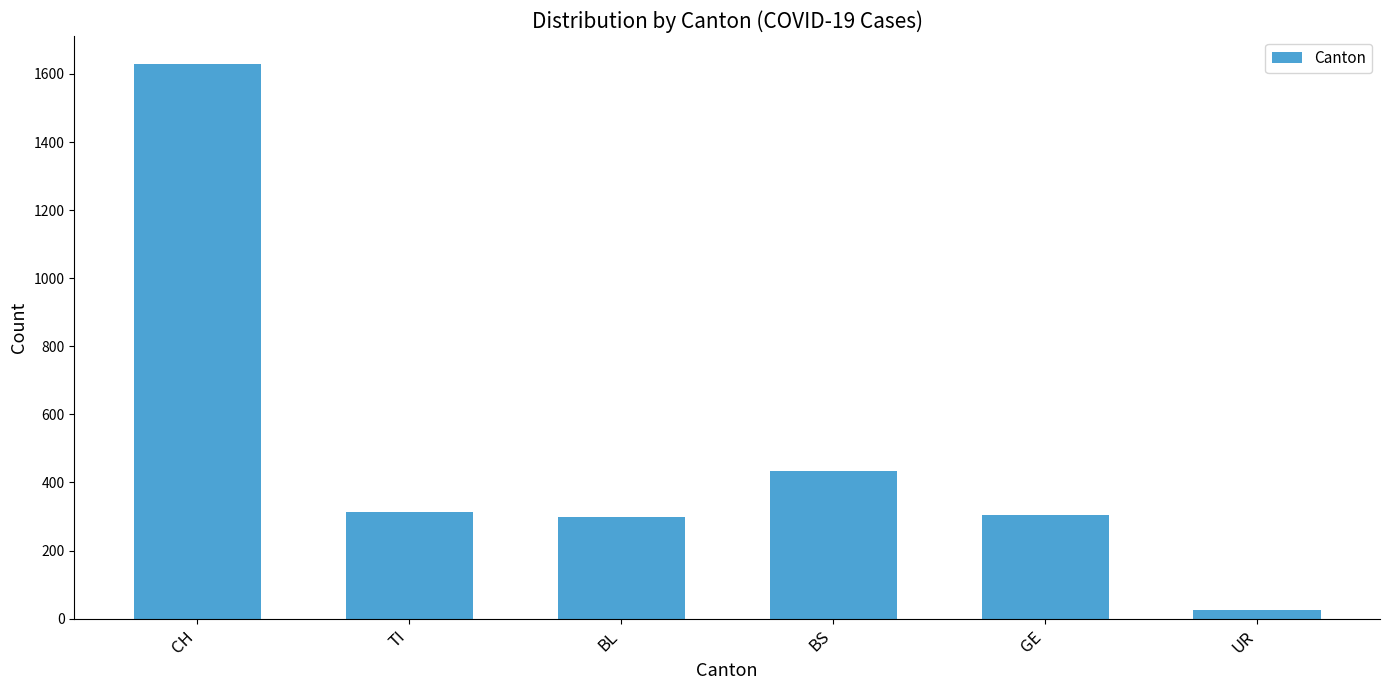

What value does the data have at UR?

26